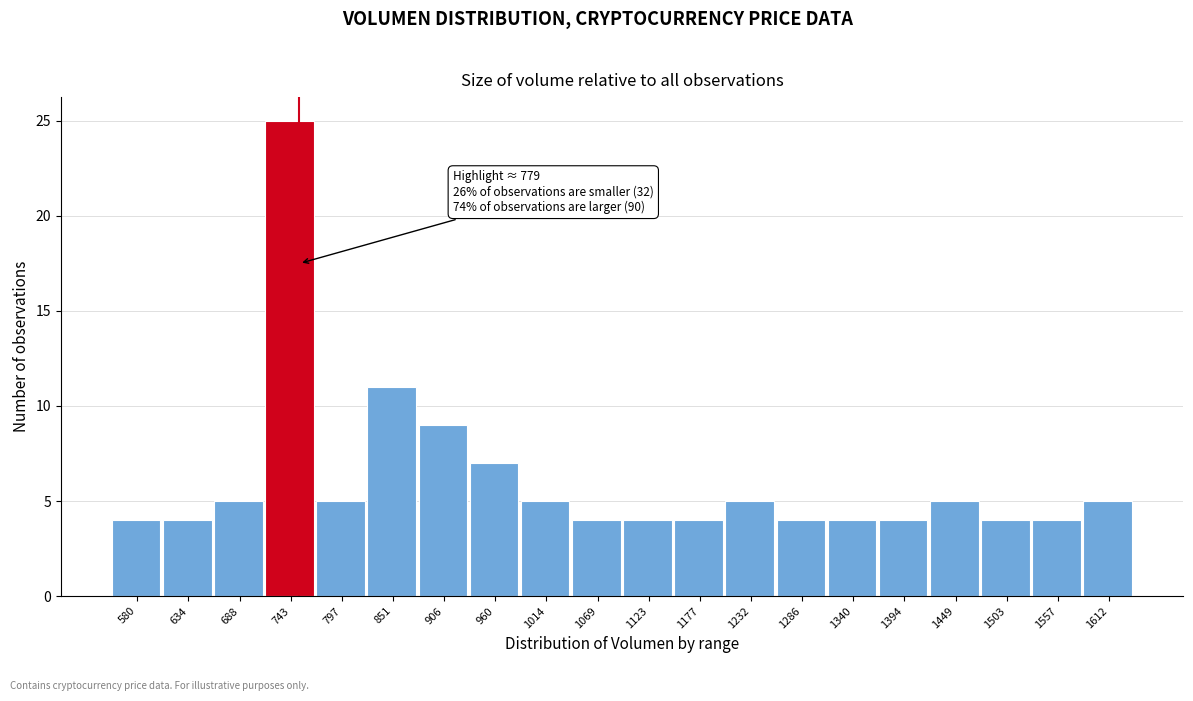

Reading left to right, what are all the values shown in this chart?

580=4	634=4	688=5	743=25	797=5	851=11	906=9	960=7	1014=5	1069=4	1123=4	1177=4	1232=5	1286=4	1340=4	1394=4	1449=5	1503=4	1557=4	1612=5